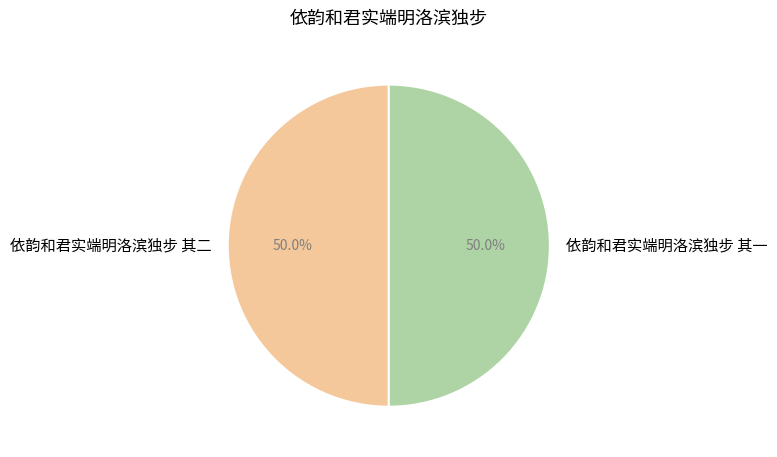

Is it true that 依韵和君实端明洛滨独步 其一 is 58% of the pie?

False